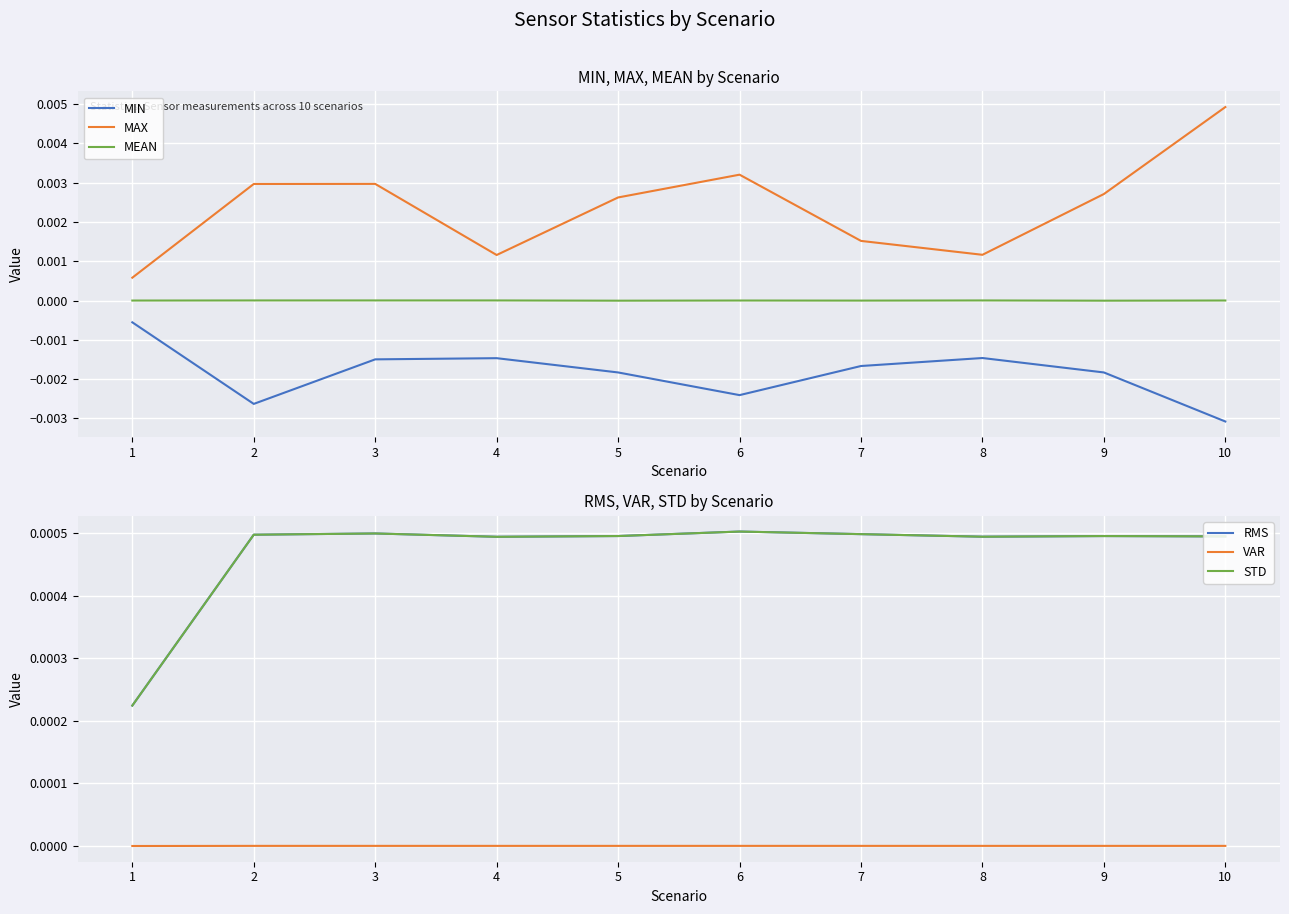

True or false: MIN and RMS intersect in this chart.

False